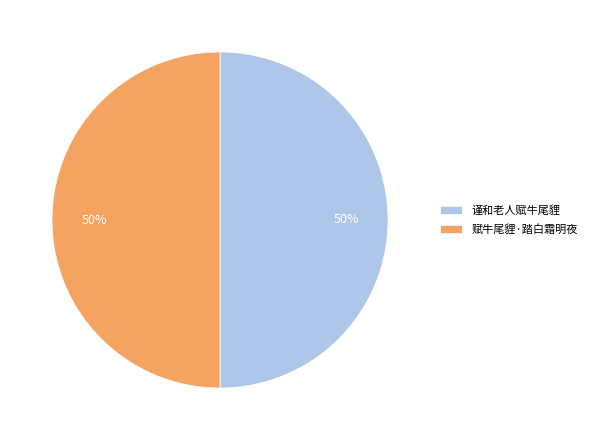

What is the ratio of the value at 谨和老人赋牛尾貍 to the value at 赋牛尾貍·踏白霜明夜?

1.0